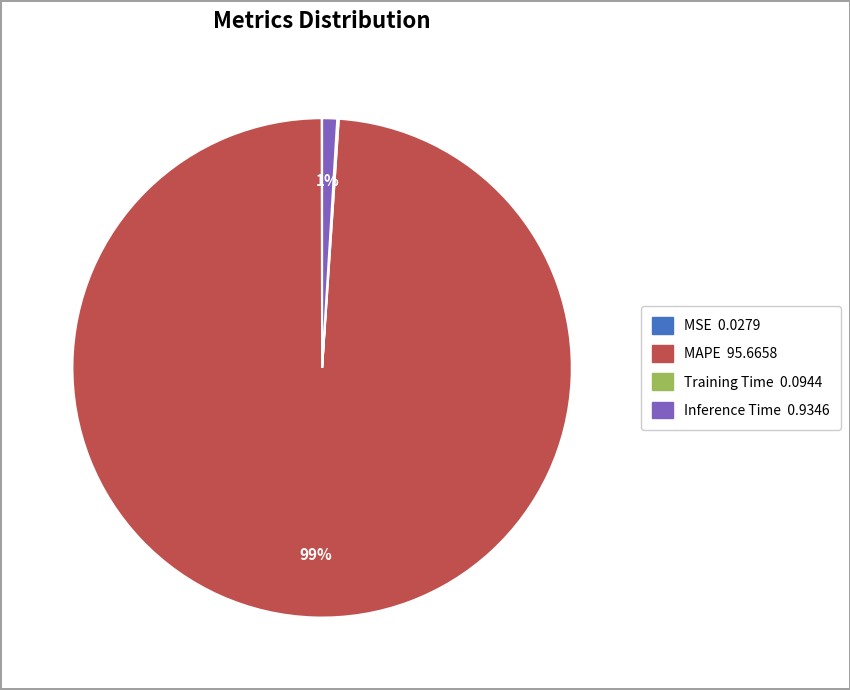

Which slice is the largest?

MAPE